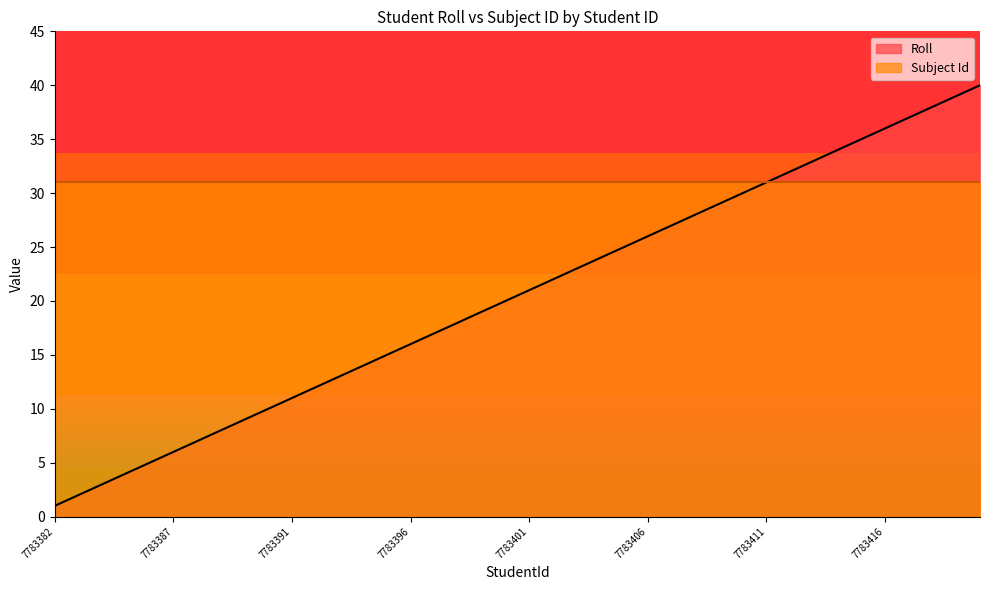

Which category has the highest value across all series?

7783420